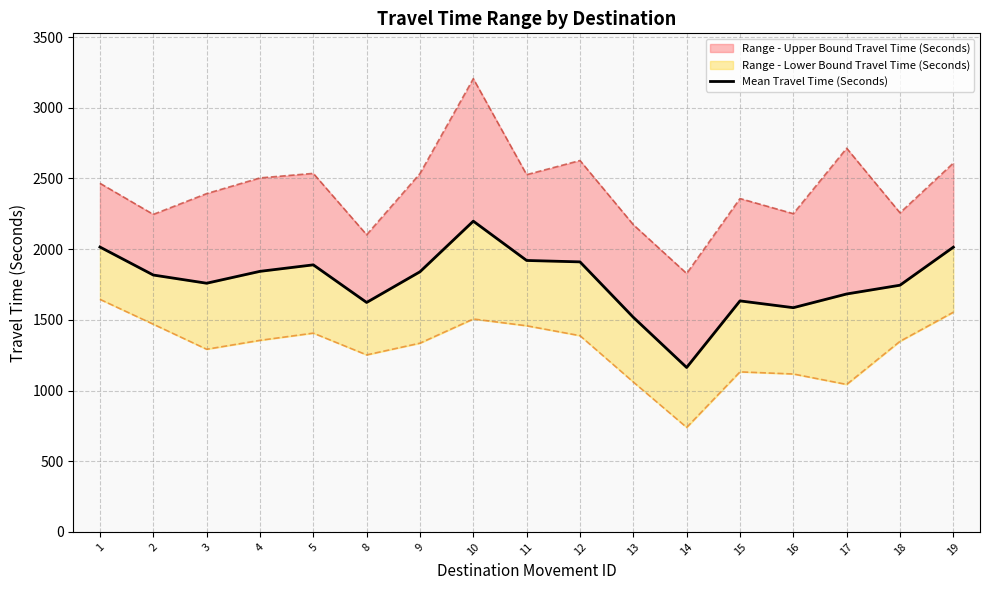

How many values are below 1817?

8